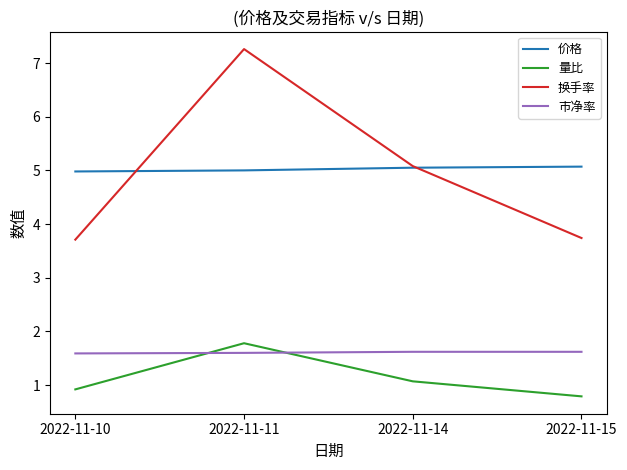

Is it true that 量比 equals 0.4 at 2022-11-14?

False